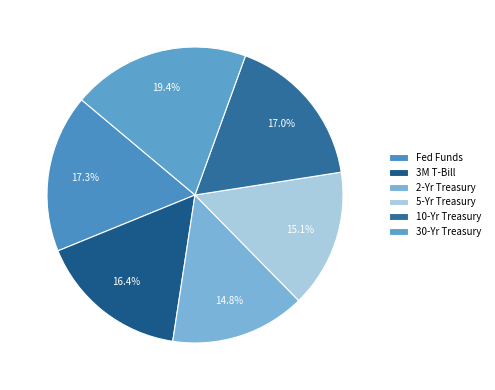

Is the sum of 3M T-Bill and 10-Yr Treasury greater than half?

No